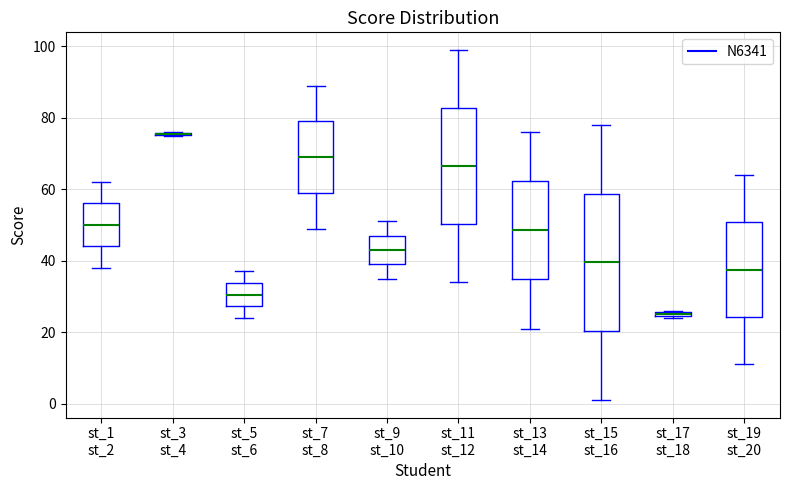

Which box is the tallest, from its lower edge to its upper edge?

st_15 st_16